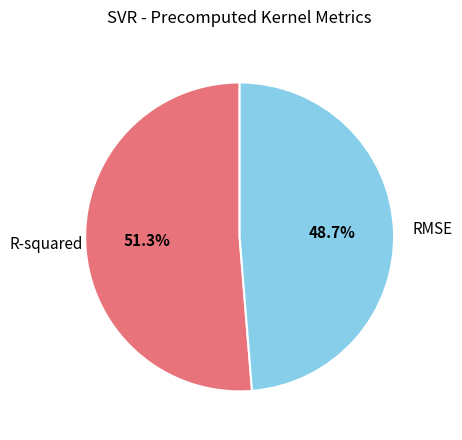

Is there any slice that represents more than half of the pie?

Yes